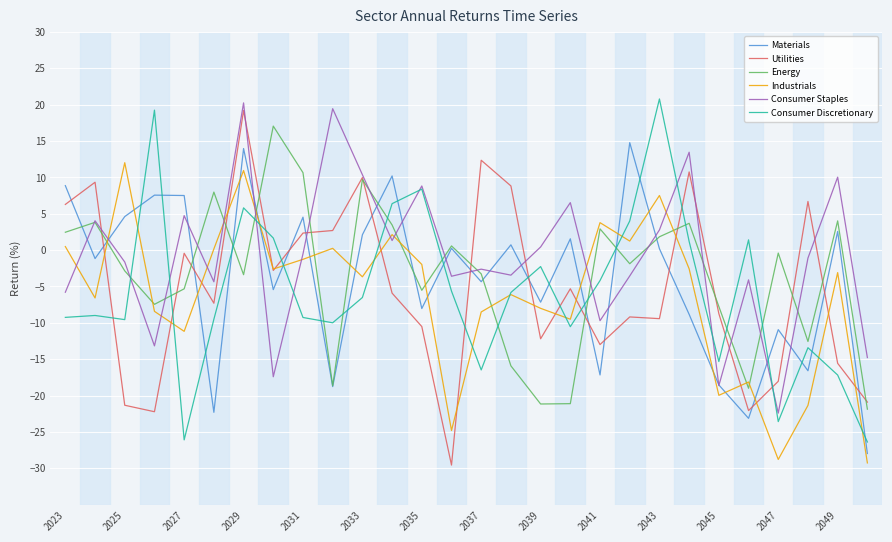

True or false: Materials and Industrials cross at least once.

True